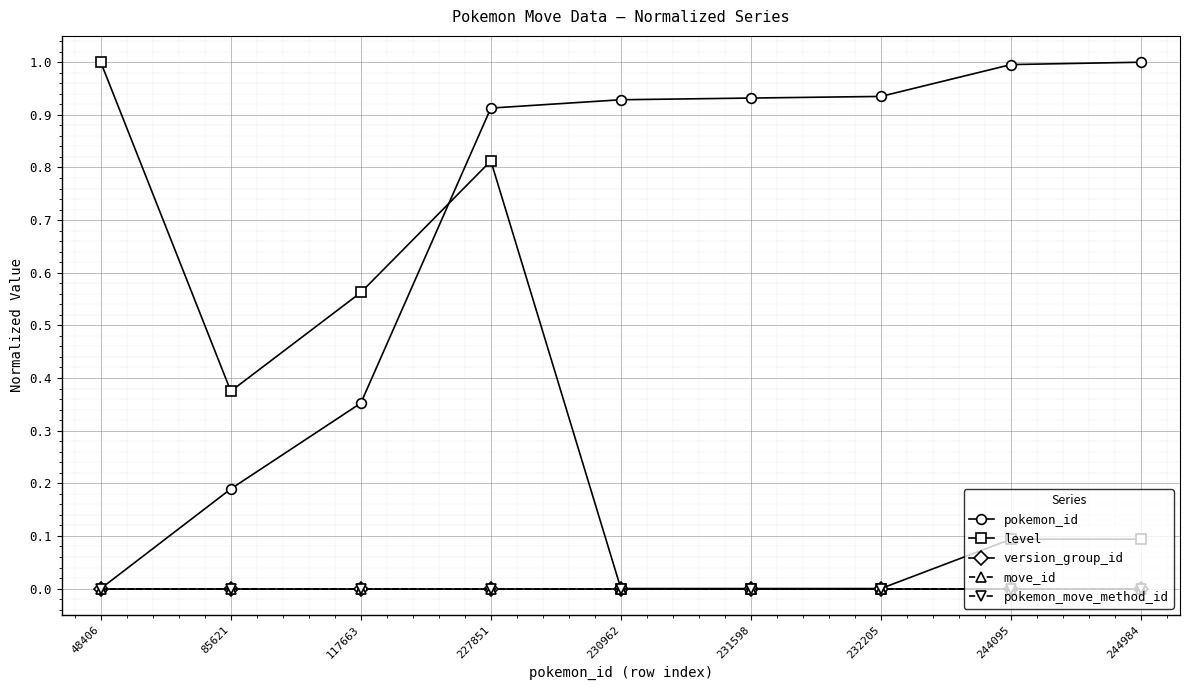

At which label does level reach its peak?

48406